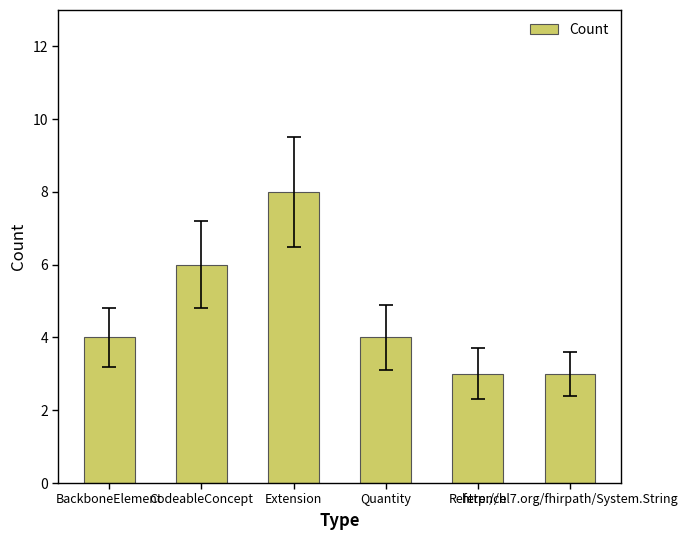

How many values are between 3 and 6?

5